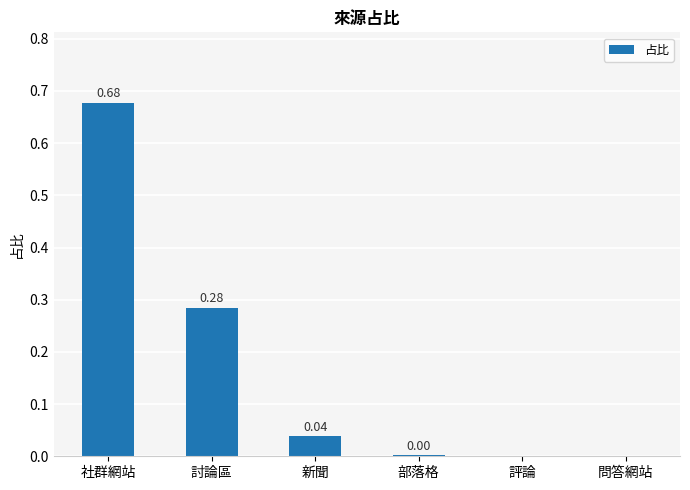

At which category does the chart reach its peak across all series?

社群網站